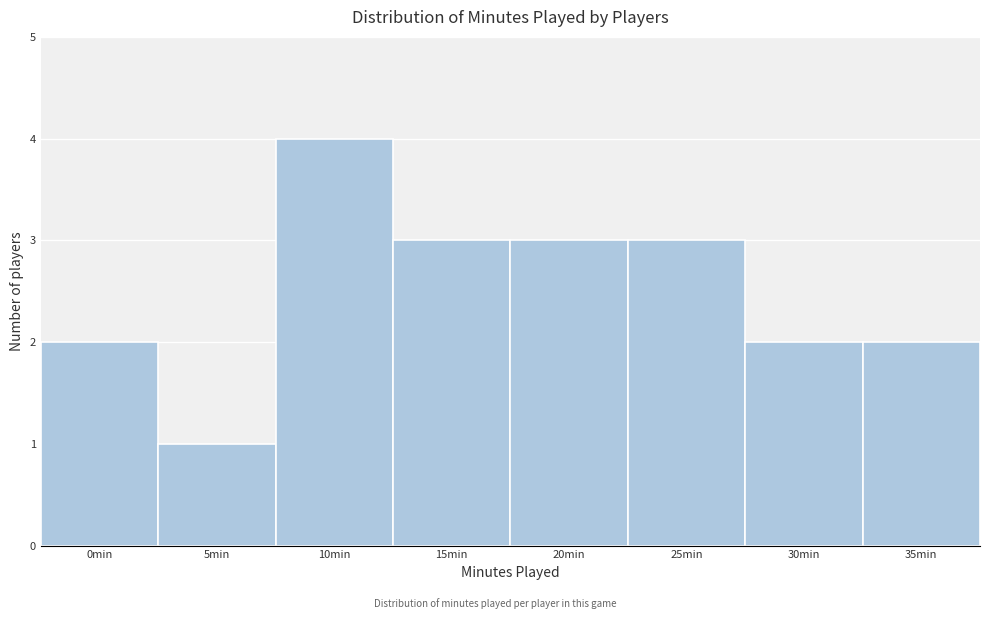

Reading left to right, what are all the values shown in this chart?

2	1	4	3	3	3	2	2